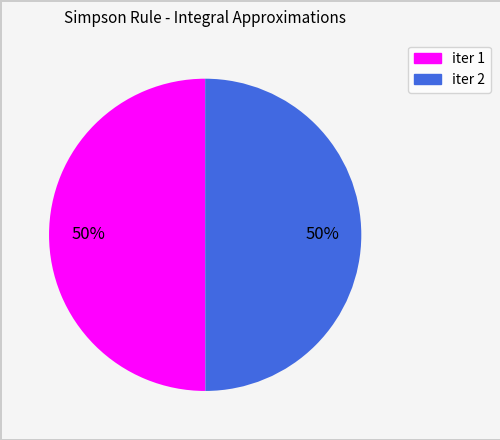

What percentage is the iter 2 slice, to the nearest percent?

50%